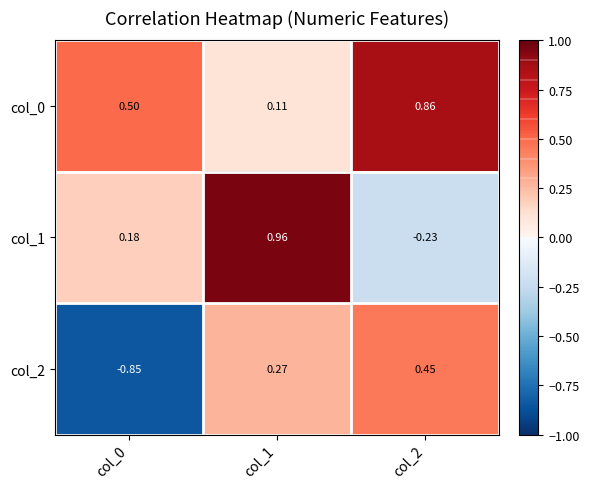

Is the value of col_0 at col_2 greater than the value of col_2 at col_0?

Yes